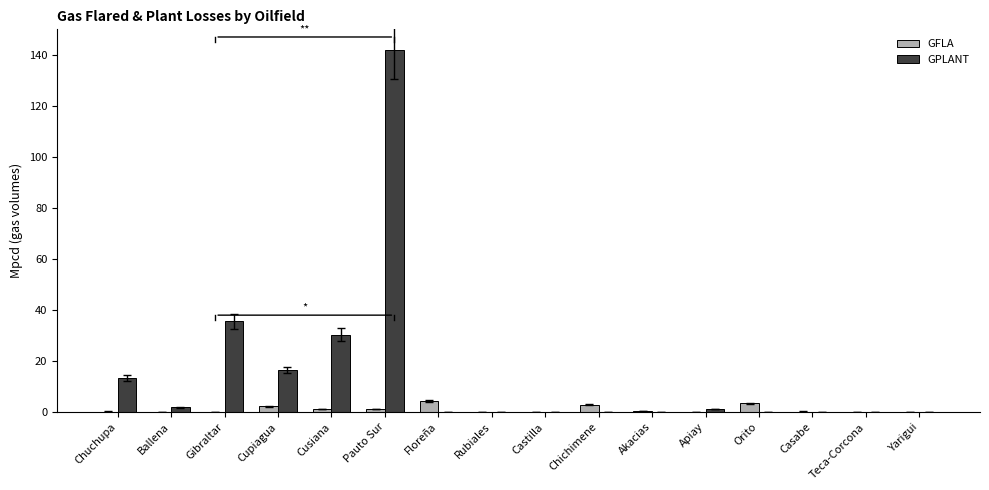

Are the bars grouped side by side (vs. stacked)?

Yes